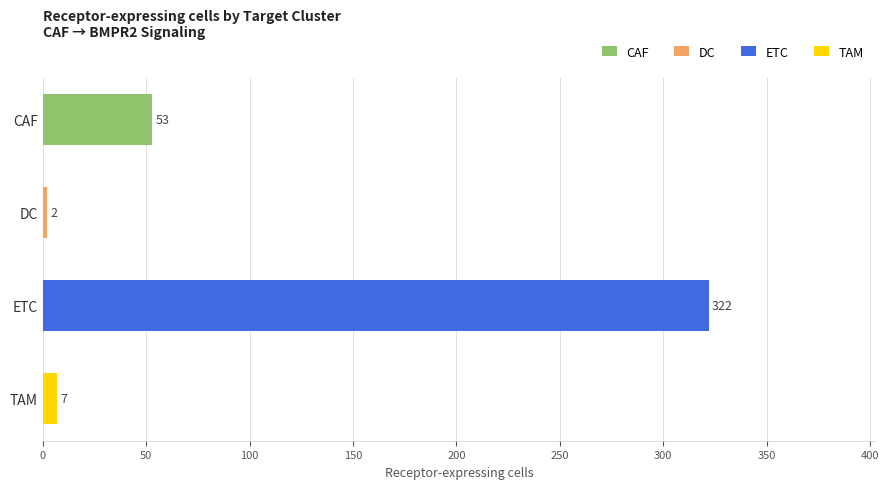

What is the smallest value displayed?

2